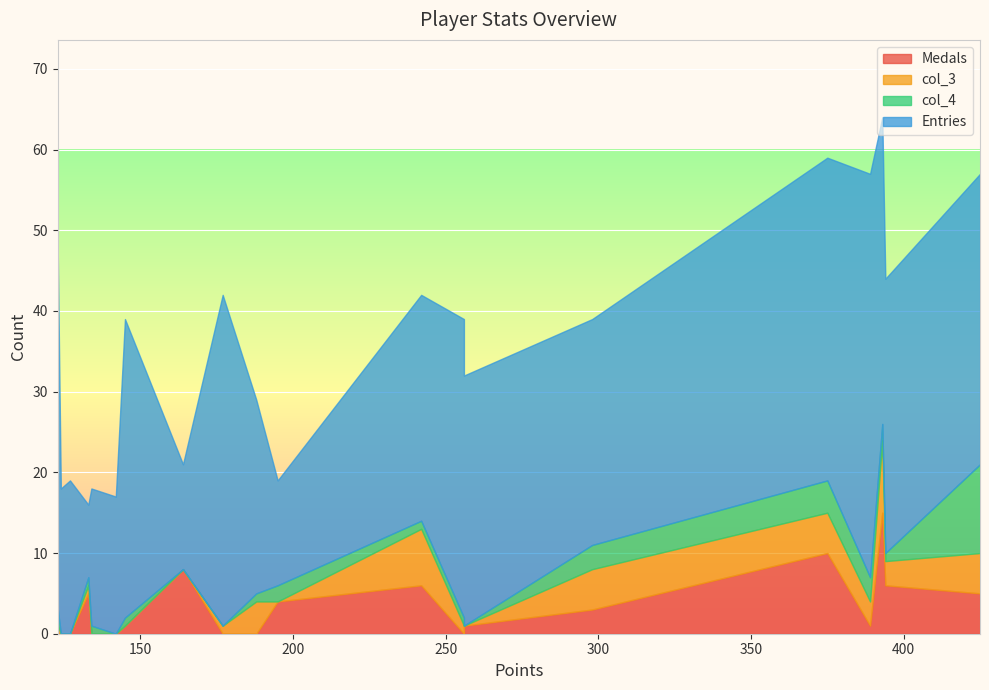

True or false: col_3 and Entries intersect in this chart.

False